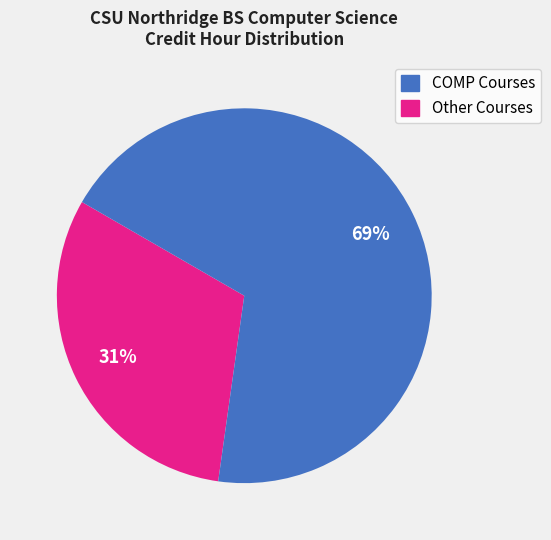

To the nearest percent, what is the difference between the largest and smallest slice percentages?

38%